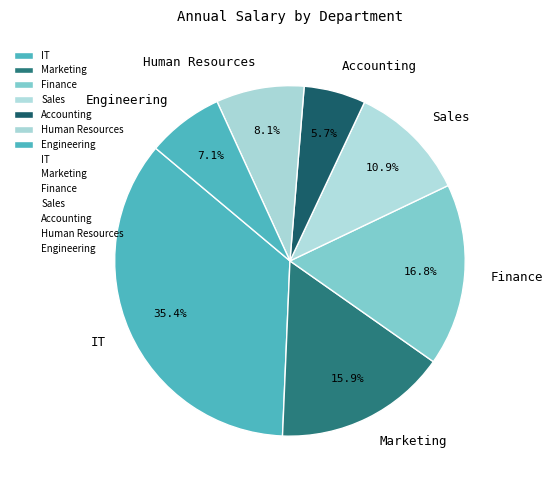

Which has a higher value, Human Resources or Engineering?

Human Resources